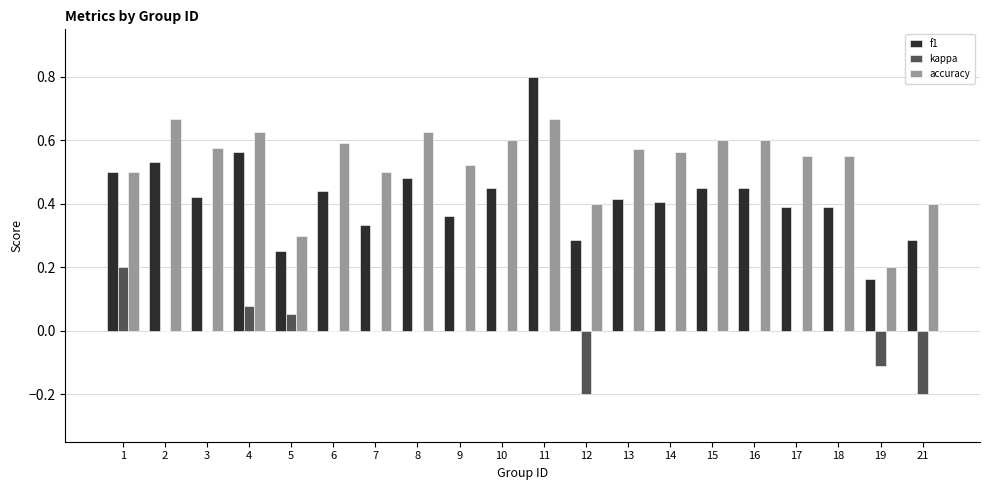

Count the number of categories in the chart.

20